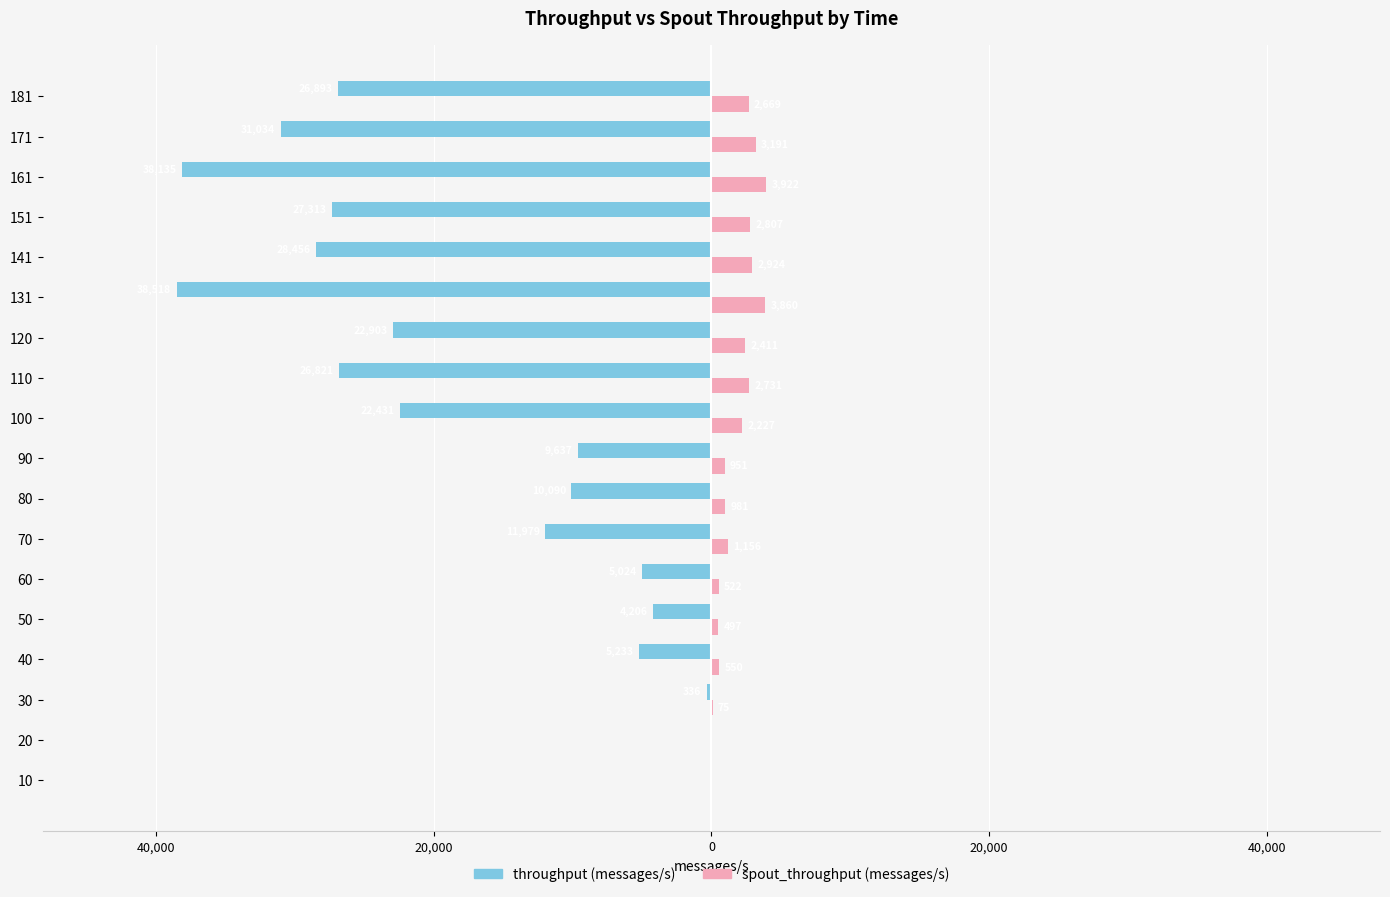

What are all the series names shown in the legend?

throughput (messages/s), spout_throughput (messages/s)